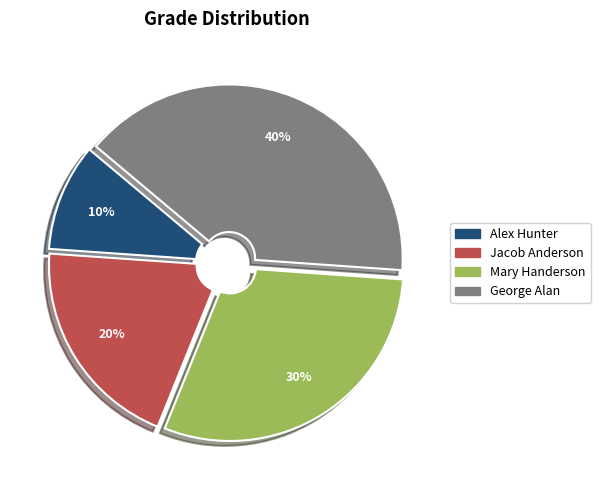

To the nearest percent, what is the difference between the Mary Handerson and Alex Hunter slice percentages?

20%